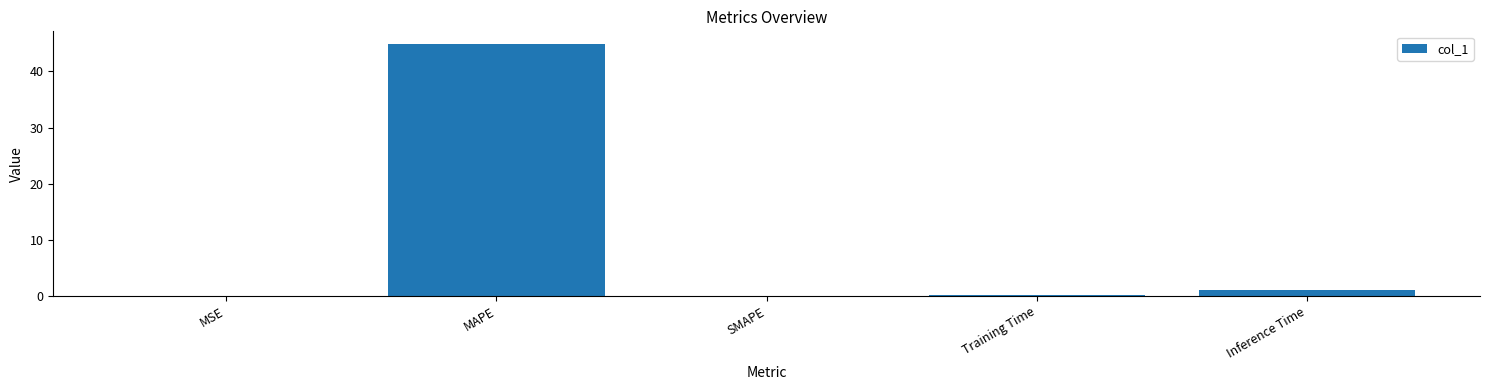

What is the sum of all values?

46.0